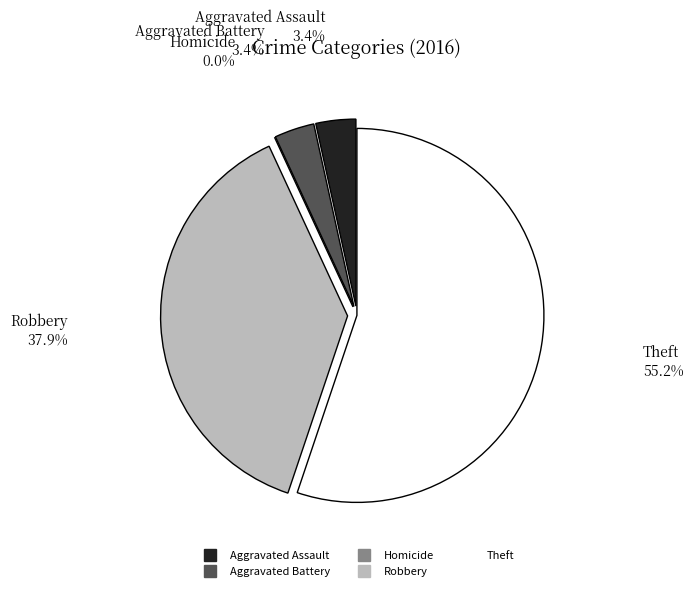

Which category has the biggest portion of the pie?

Theft